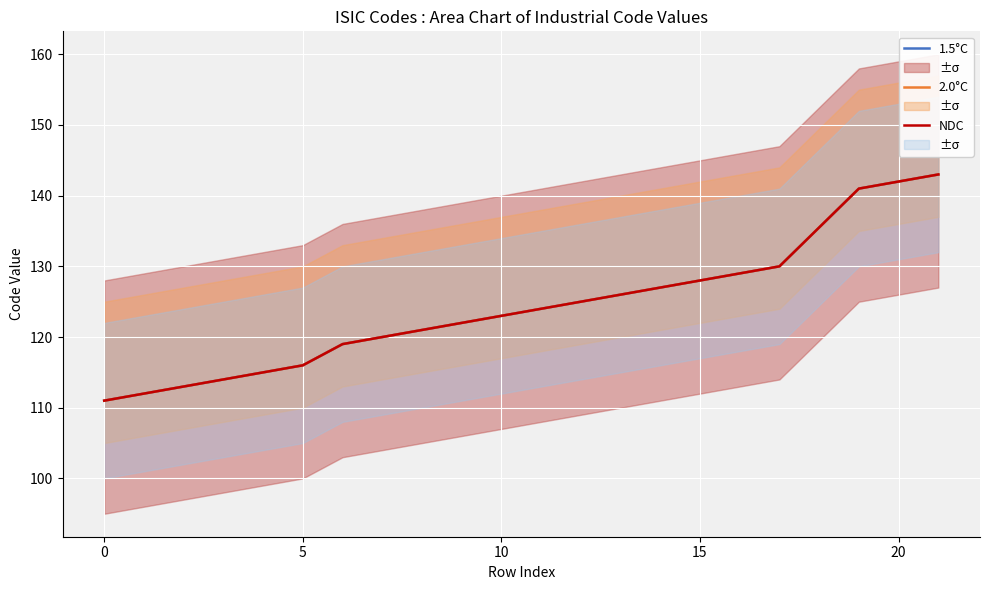

Count the number of categories in the chart.

20